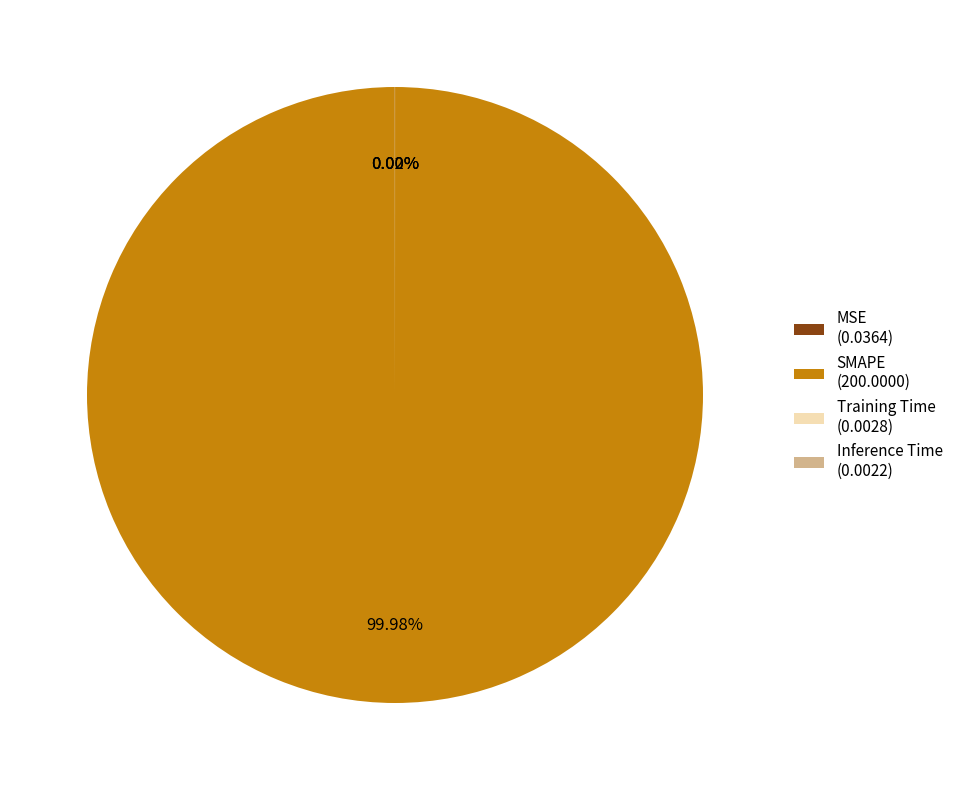

To the nearest percent, what is the average slice percentage?

25%